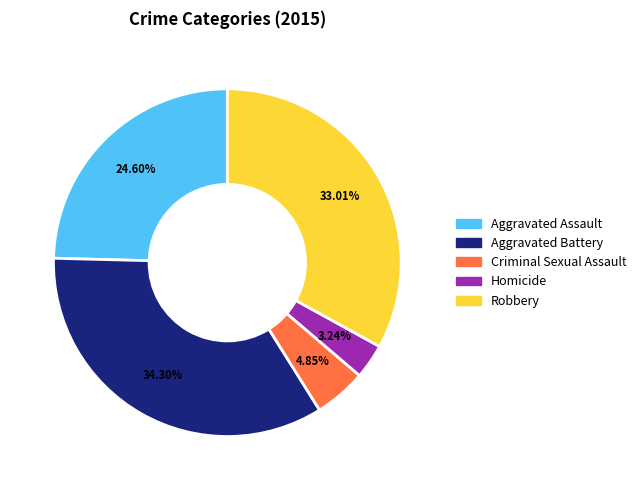

Which category has the biggest portion of the pie?

Aggravated Battery